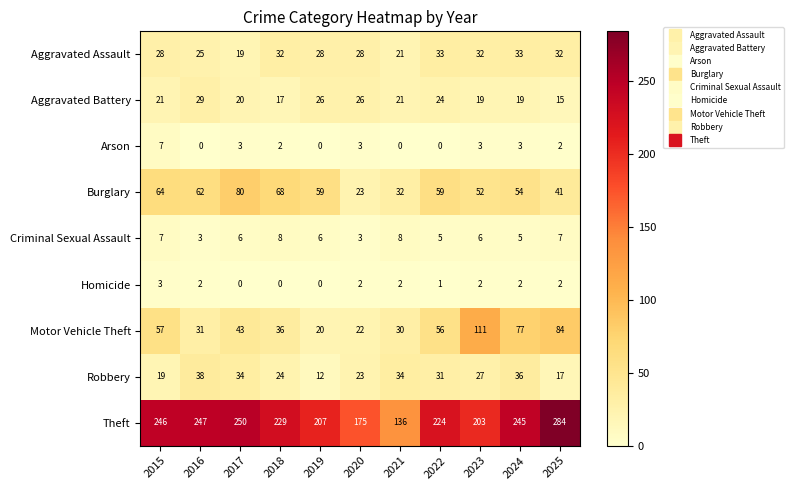

What is the maximum value for Aggravated Assault?

33